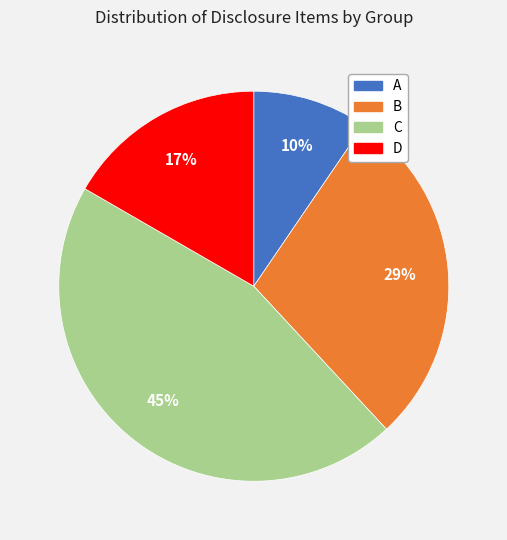

Rank the categories by value from lowest to highest.

A, D, B, C